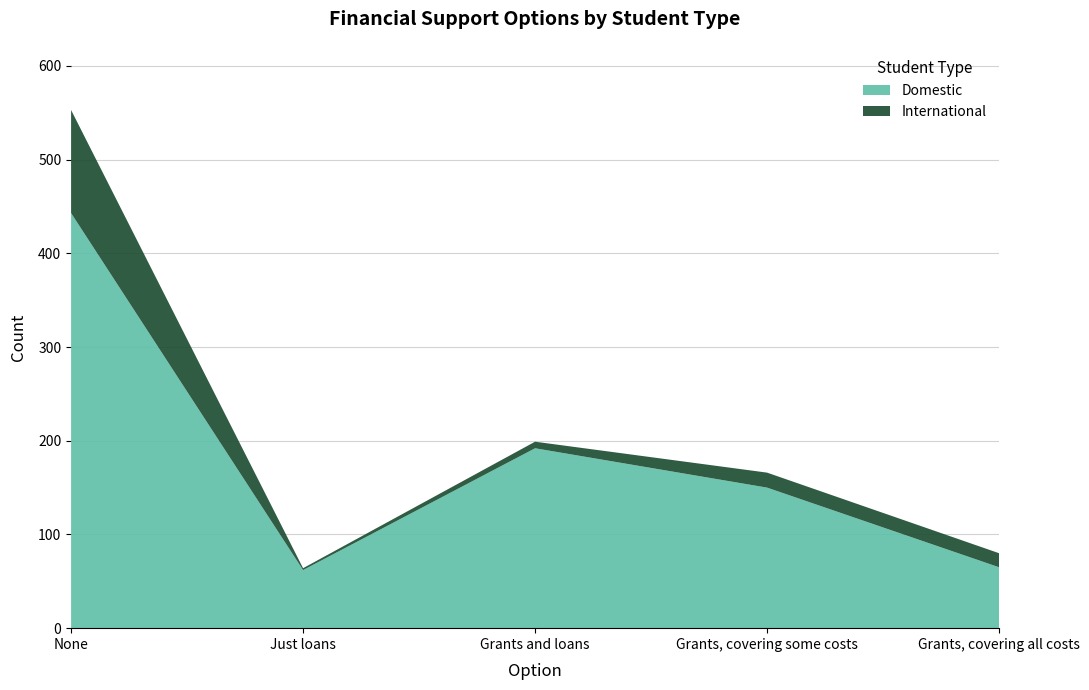

Reading left to right, list all the values displayed in this chart.

Domestic: None=443	Just loans=62	Grants and loans=192	Grants, covering some costs=150	Grants, covering all costs=65
International: None=110	Just loans=2	Grants and loans=7	Grants, covering some costs=16	Grants, covering all costs=15